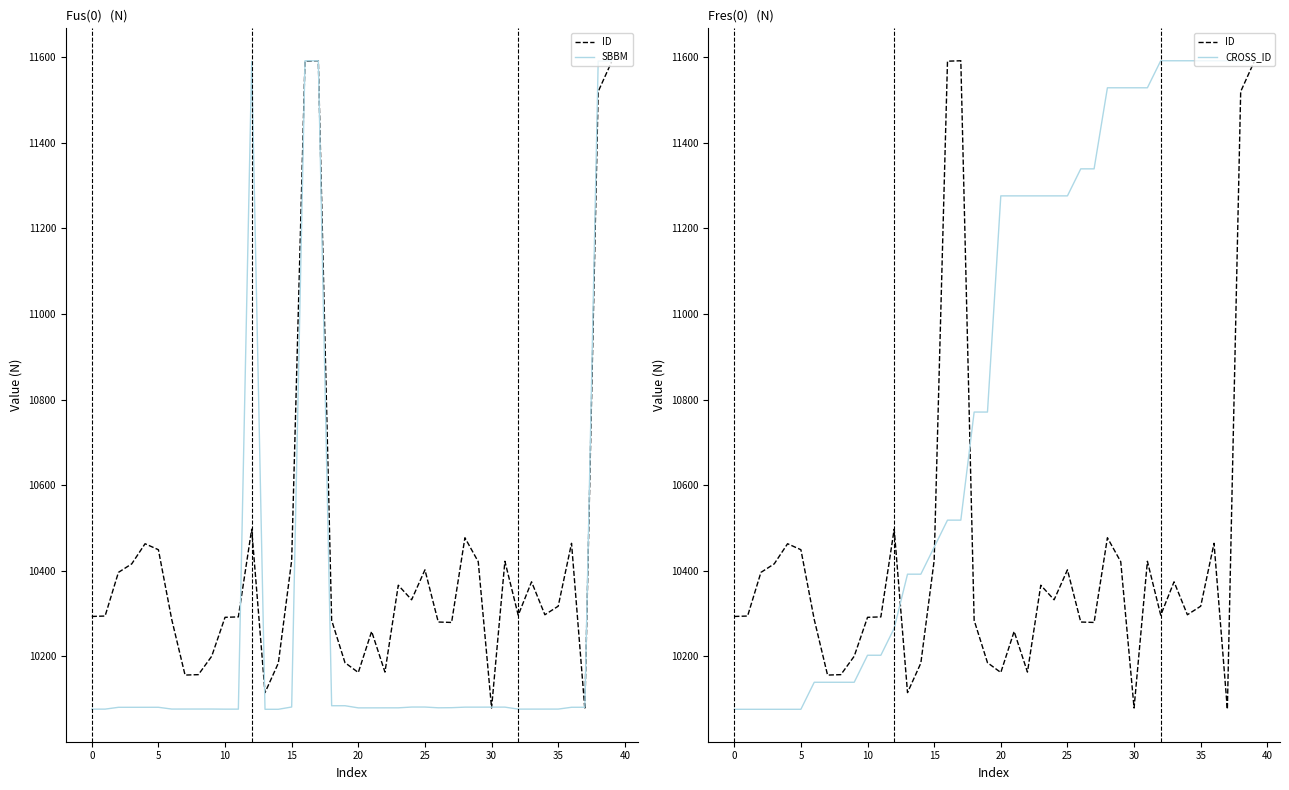

Is it true that CROSS_ID equals 11276.2 at 23?

True